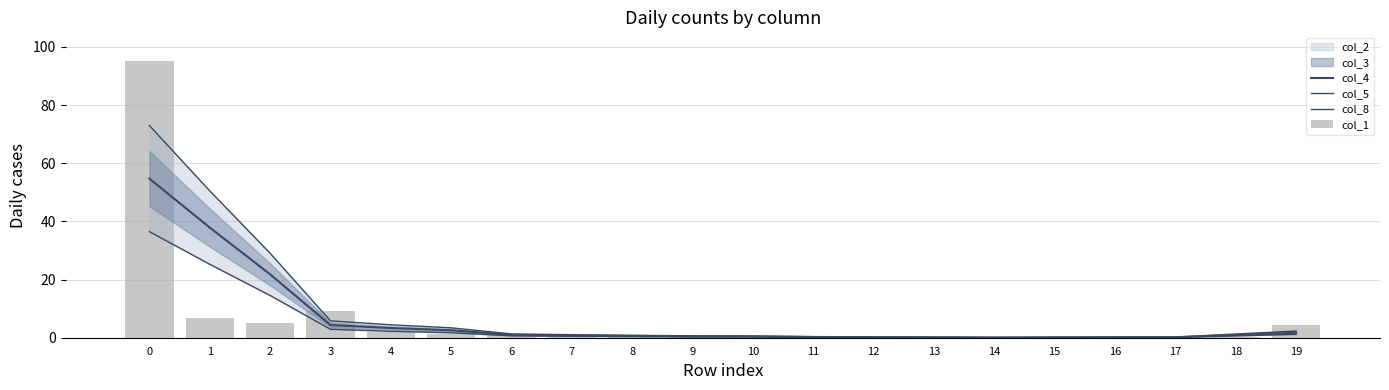

Which series has the largest range (max minus min)?

col_1